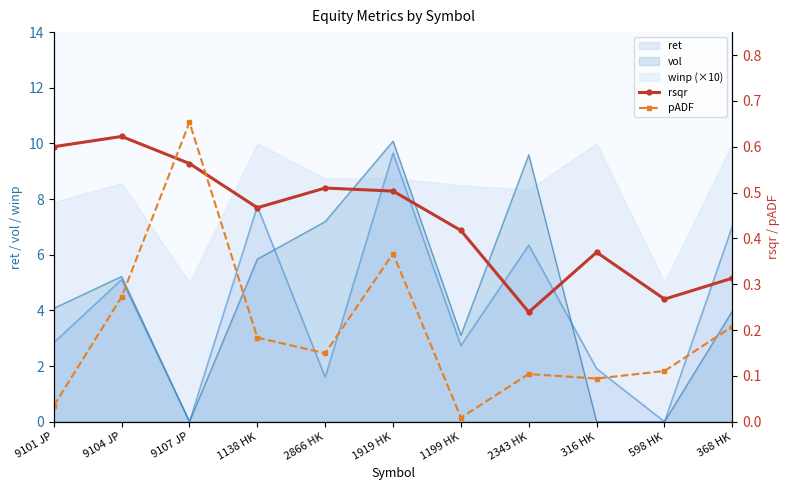

At which label is rsqr closest to 0?

2343 HK